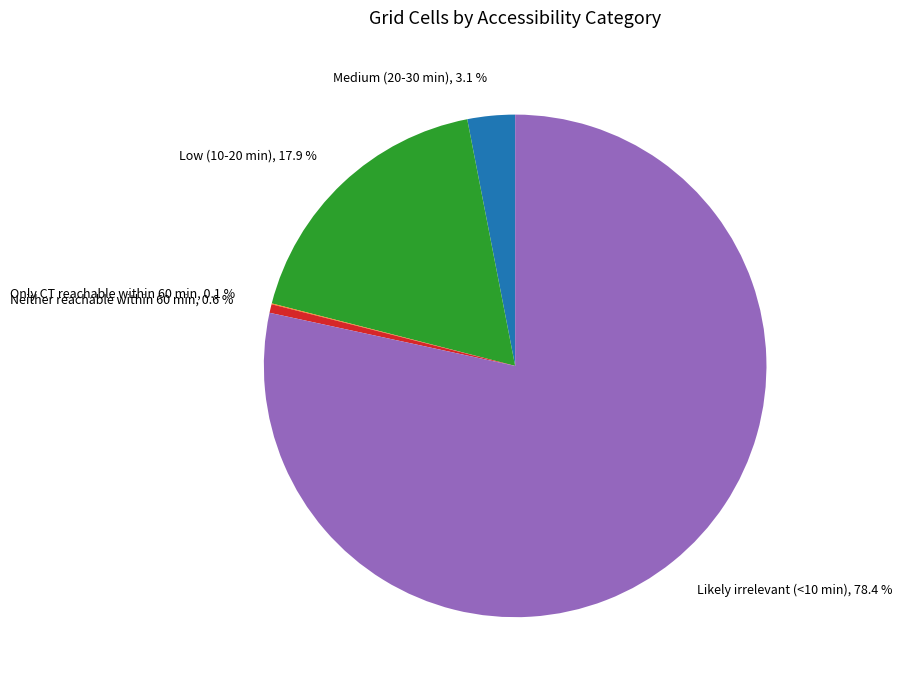

Between Likely irrelevant (<10 min) and Medium (20-30 min), which is larger?

Likely irrelevant (<10 min)